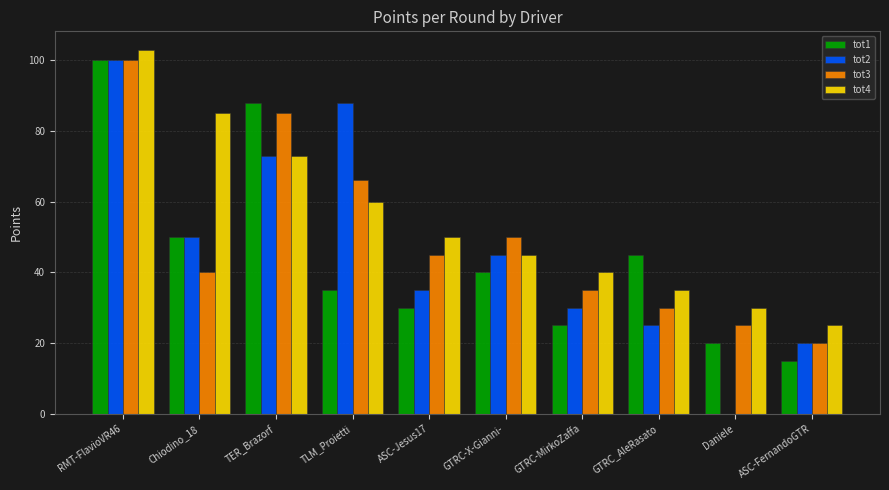

How many groups of bars are there?

10